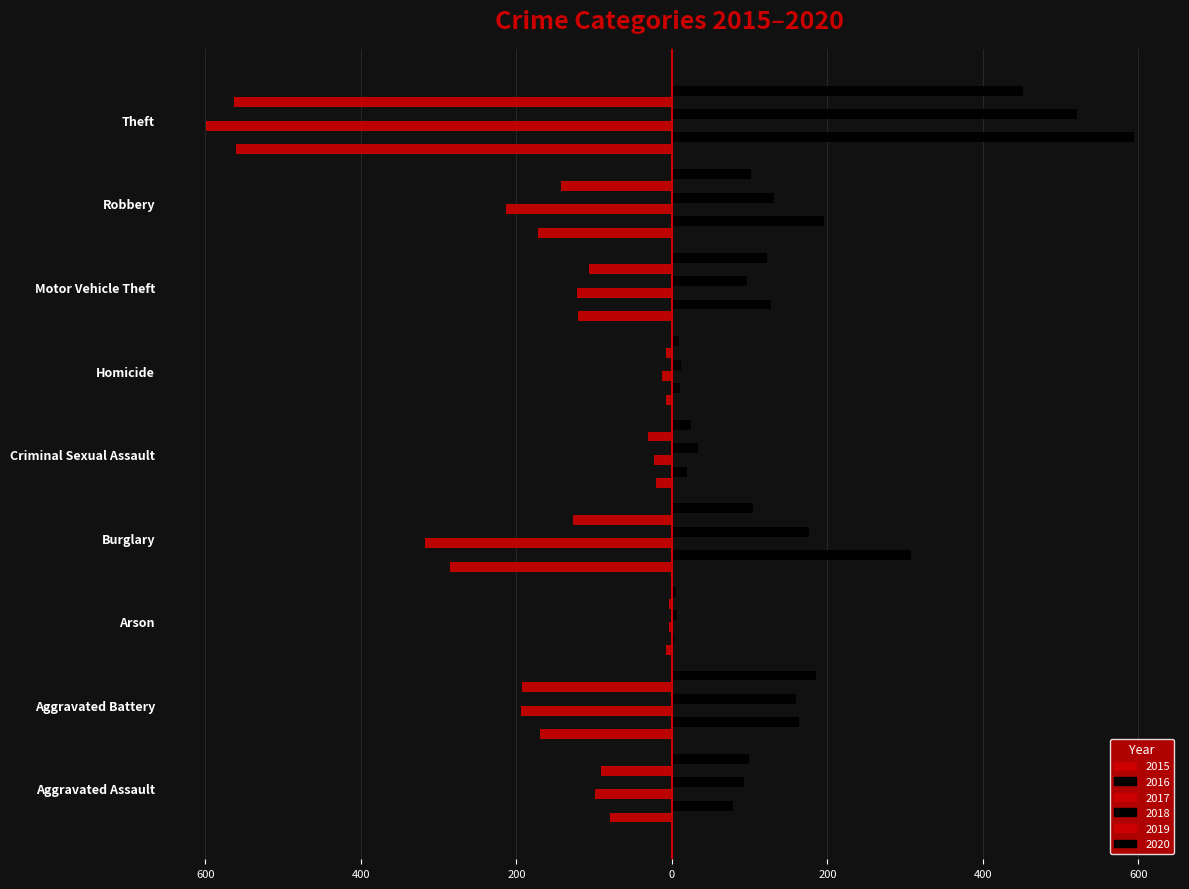

How many groups of bars are there?

9